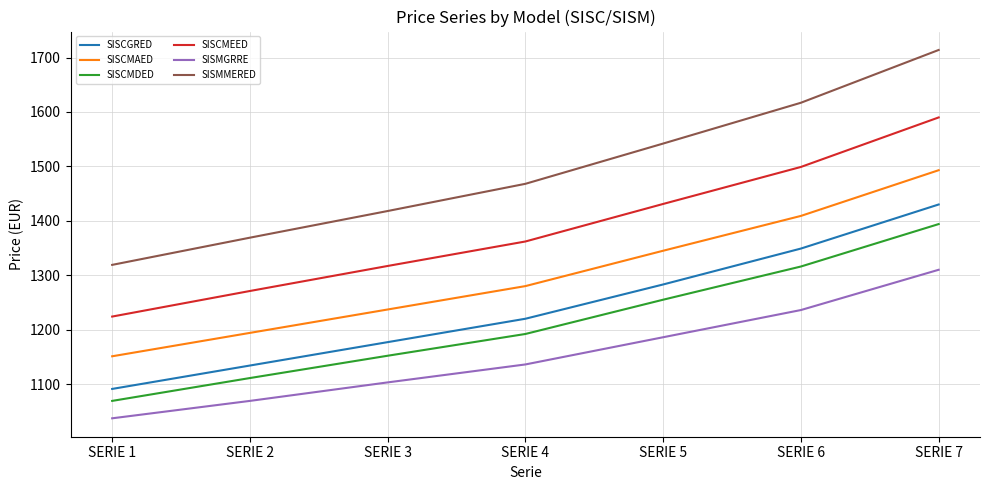

How many distinct data groups are displayed?

6